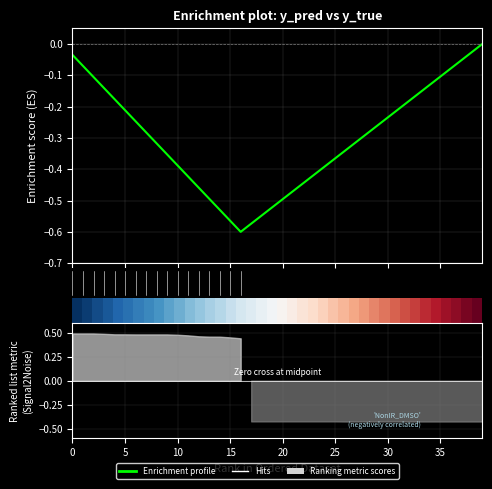

What is the value of the Enrichment profile point at the 7th from the left?

-0.2